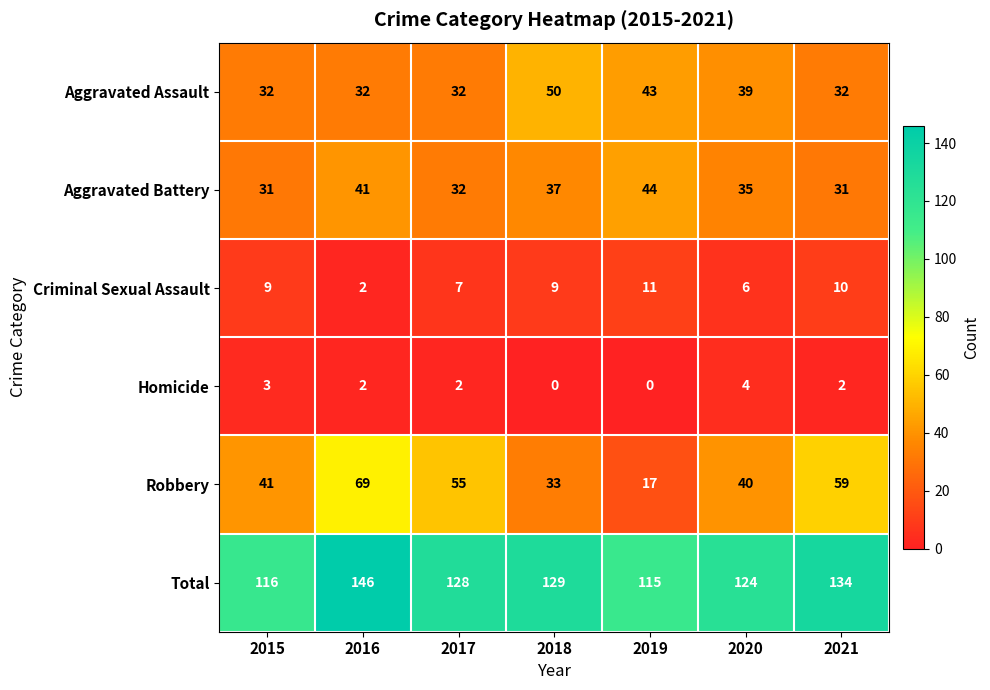

What is the spread (max minus min) of values at 2016?

144